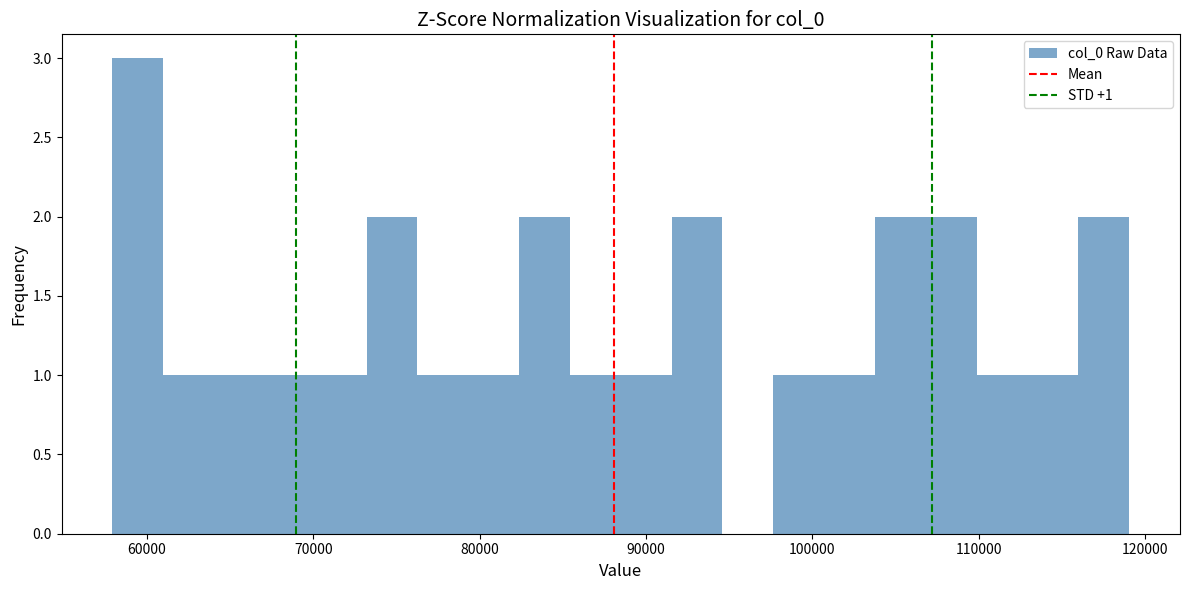

Read against the x-axis, roughly where is the centre of the tallest bar?

59000